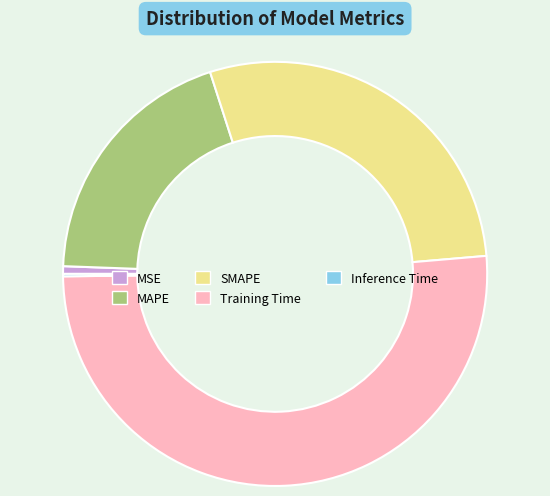

Is it true that Training Time is 51% of the pie?

True